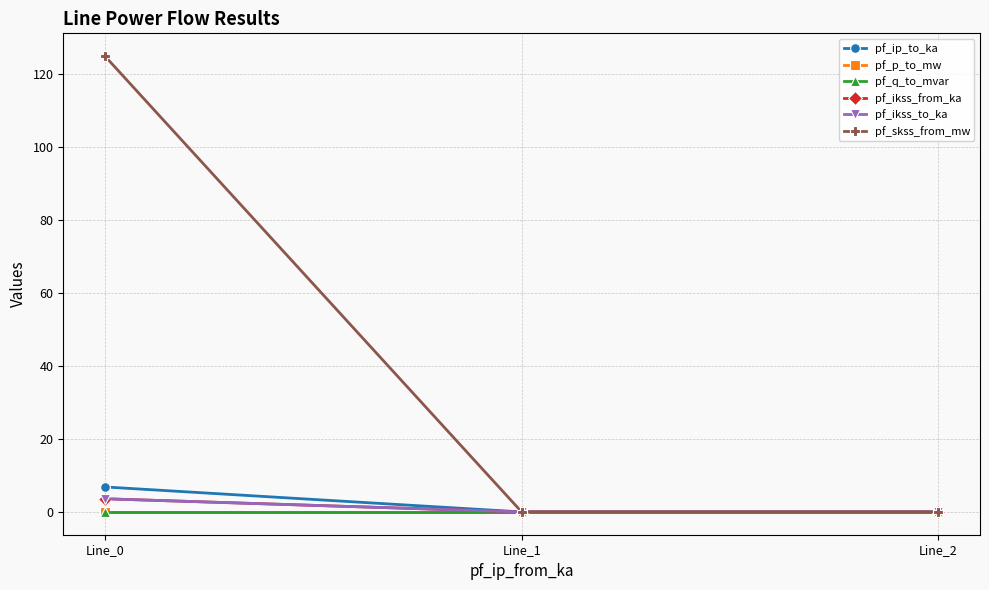

Reading left to right, list all the values displayed in this chart.

pf_ip_to_ka: Line_0=6.8	Line_1=0.0	Line_2=0.0
pf_p_to_mw: Line_0=-0.0	Line_1=0.0	Line_2=0.0
pf_q_to_mvar: Line_0=-0.0	Line_1=0.0	Line_2=0.0
pf_ikss_from_ka: Line_0=3.6	Line_1=0.0	Line_2=0.0
pf_ikss_to_ka: Line_0=3.6	Line_1=0.0	Line_2=0.0
pf_skss_from_mw: Line_0=124.8	Line_1=0.0	Line_2=0.0